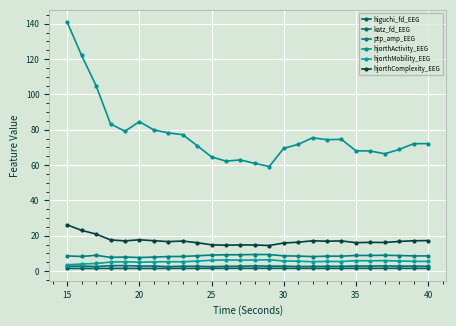

True or false: katz_fd_EEG and hjorthComplexity_EEG intersect in this chart.

False